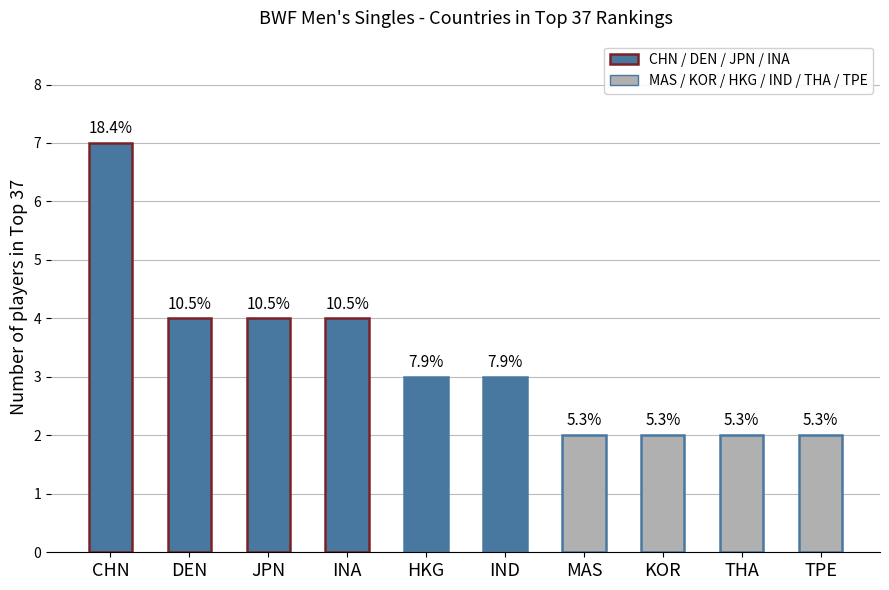

Rank the categories by value from lowest to highest.

MAS, KOR, THA, TPE, HKG, IND, DEN, JPN, INA, CHN